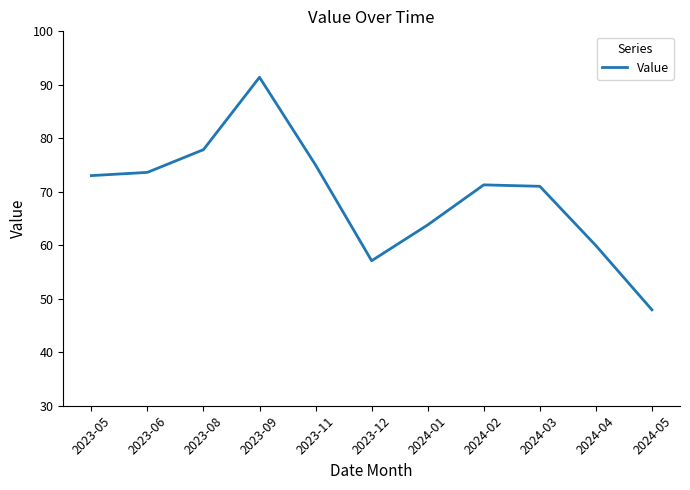

At which category does the chart reach its minimum across all series?

2024-05